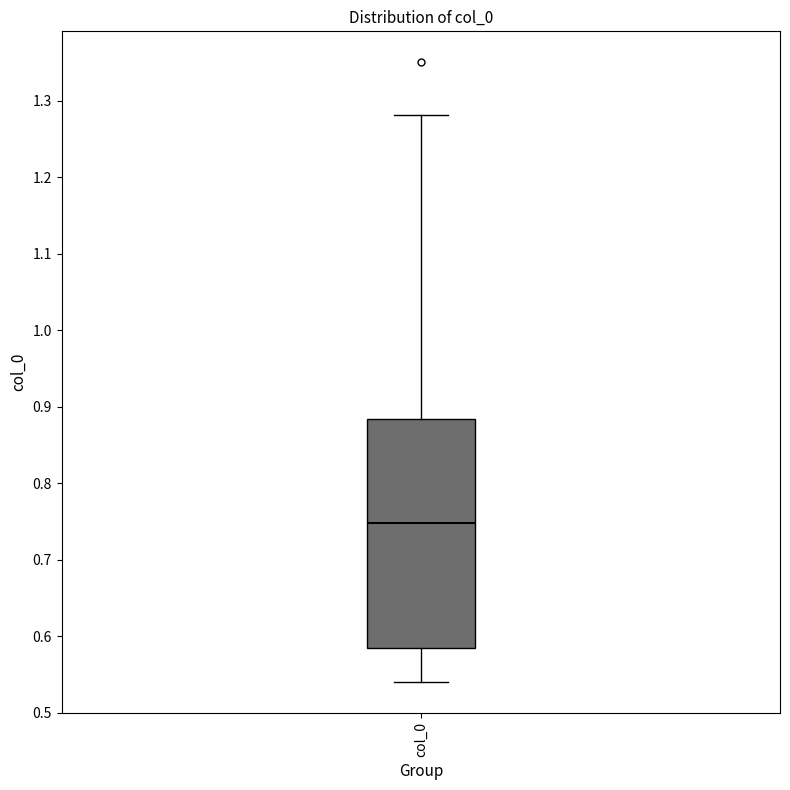

Where is the upper edge of the box for col_0 on the y-axis? The values are not printed on the chart, so give them approximately, as read against the axis.

0.88